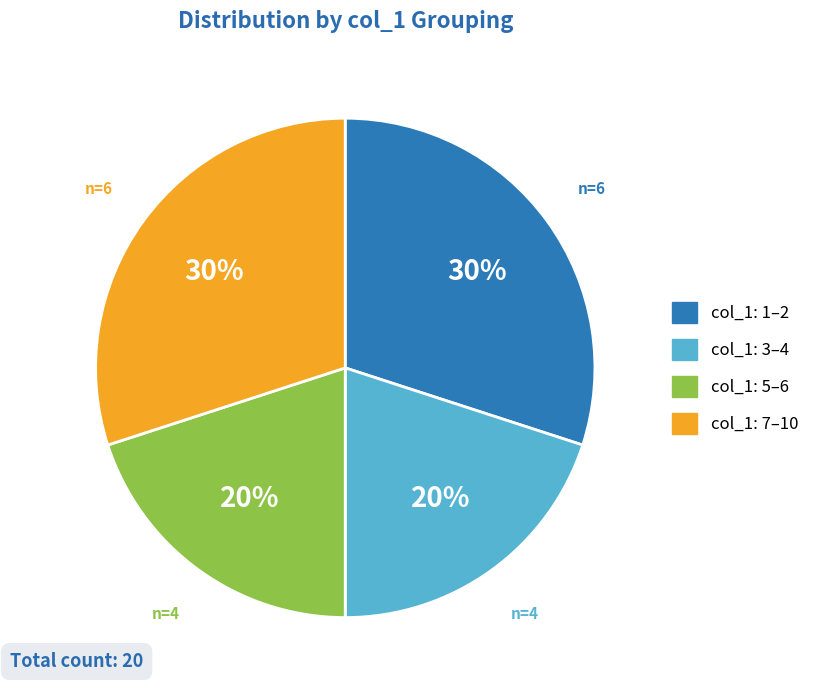

Count the number of slices in the pie.

4